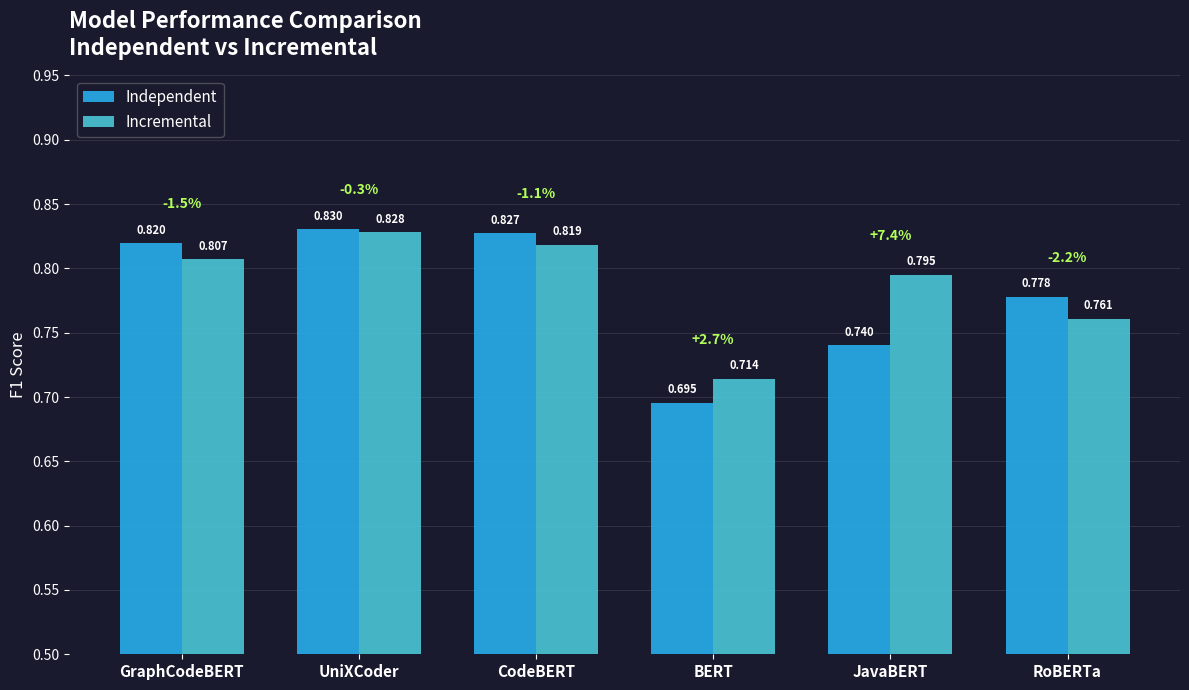

At which label is Incremental closest to 0?

BERT